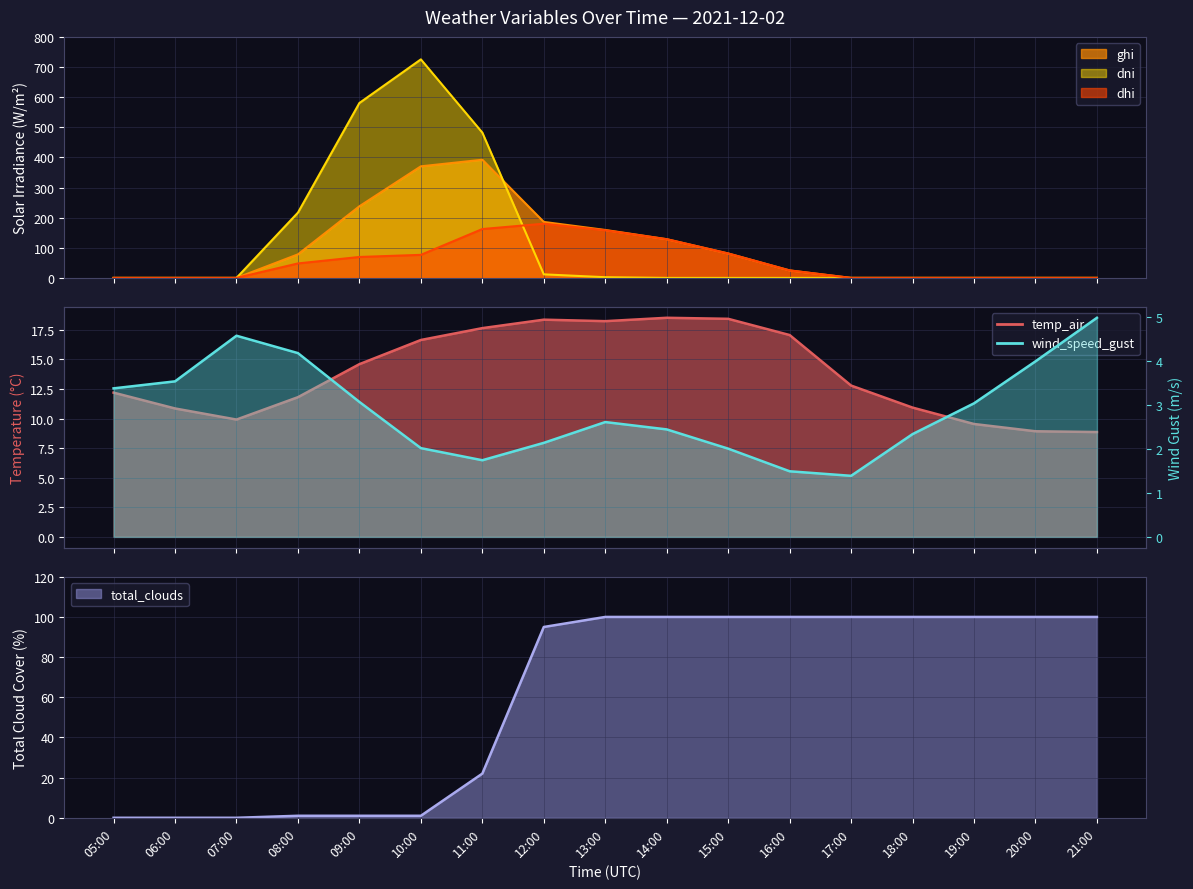

Where is the first local maximum for dni?

10:00